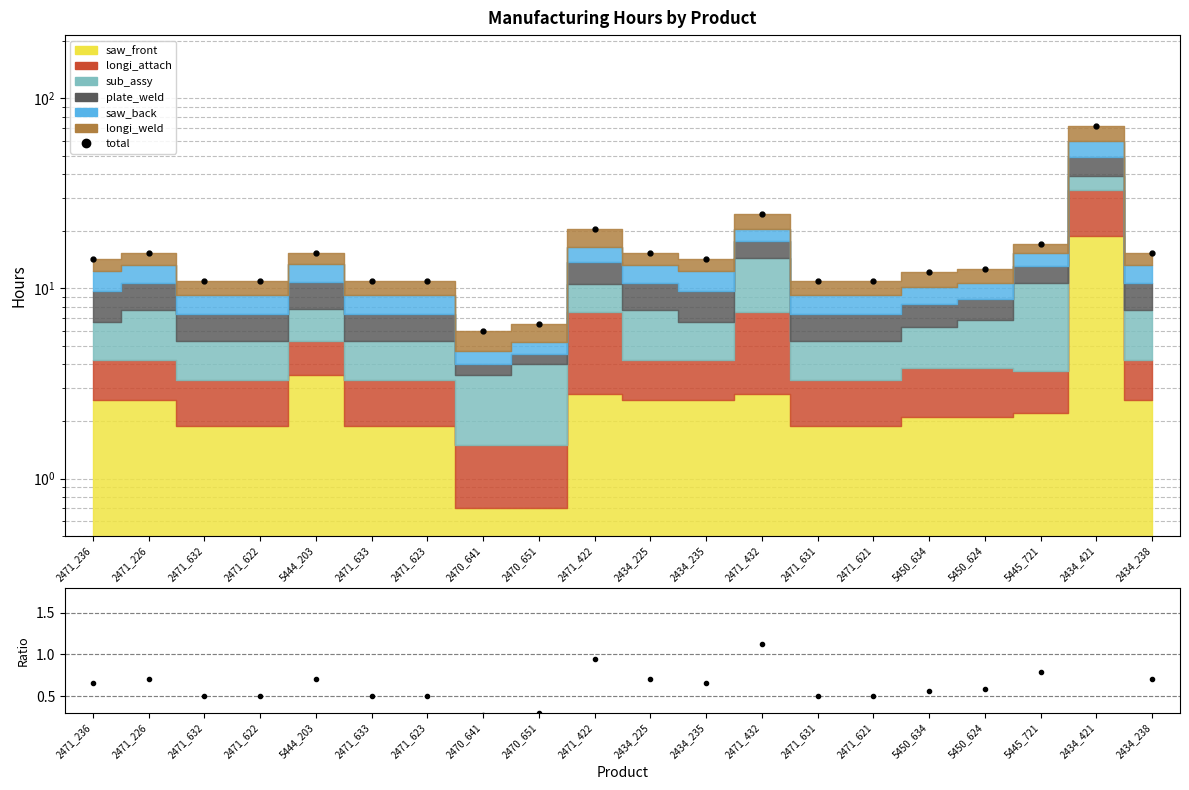

At which label does total reach its peak?

2434_421